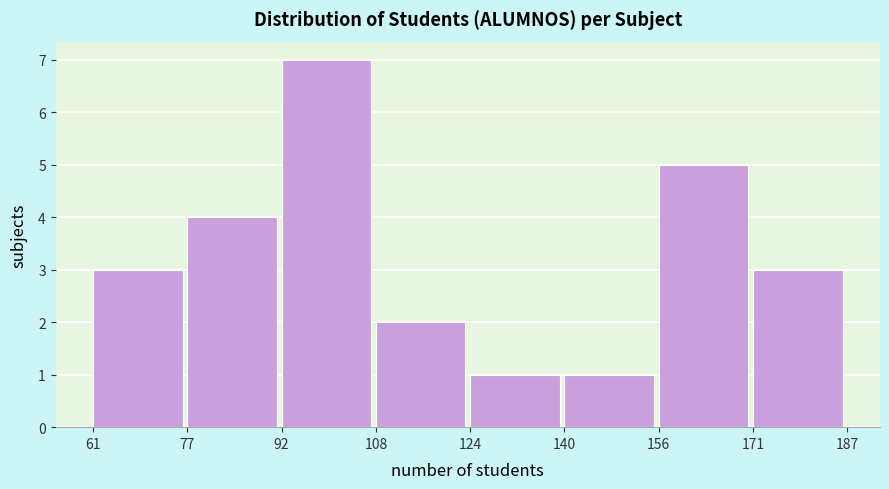

Which range on the x-axis has the tallest bar?

92 to 108